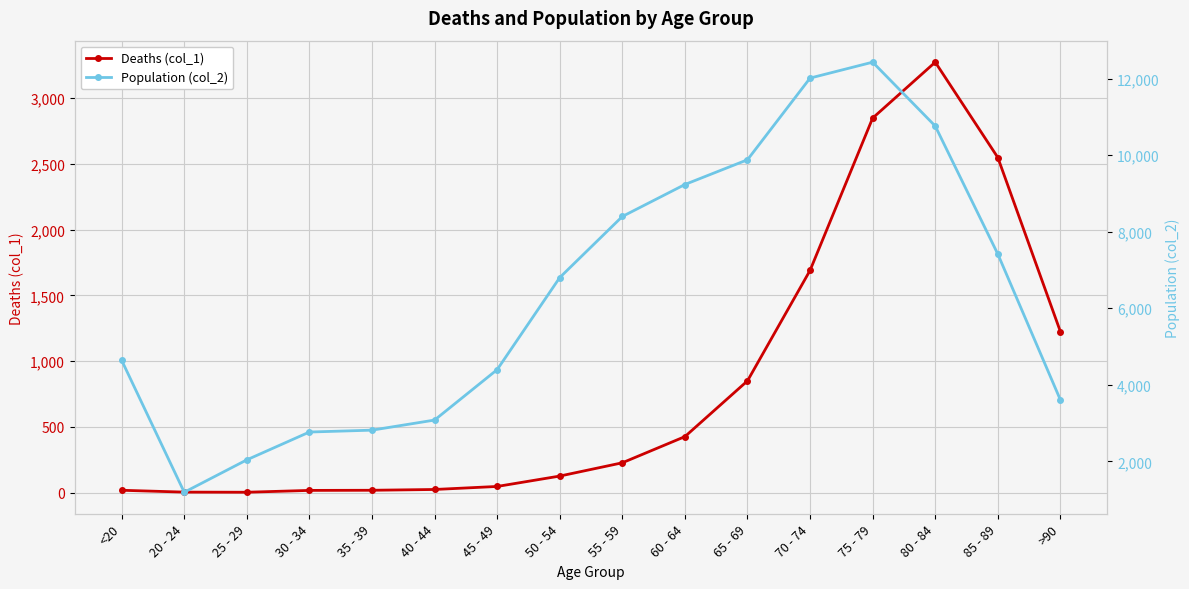

True or false: Deaths (col_1) has a value of 3931 at 85 - 89.

False